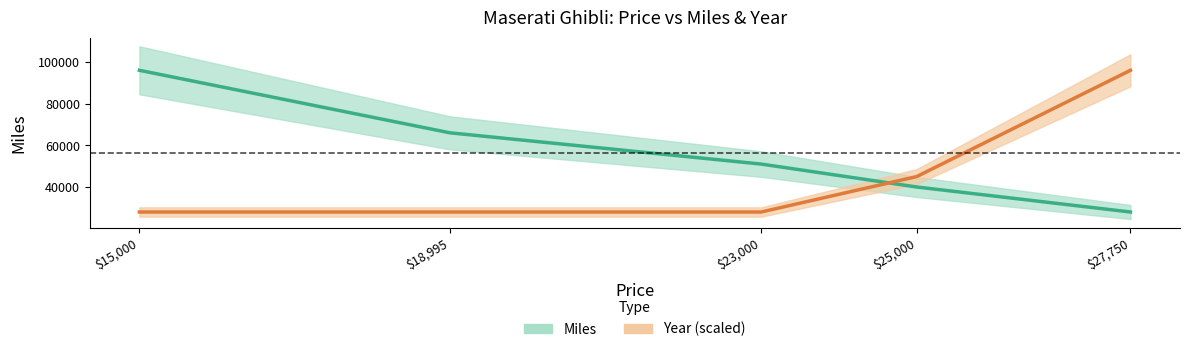

List the series in order of their overall mean, highest first.

Miles, Year (scaled)